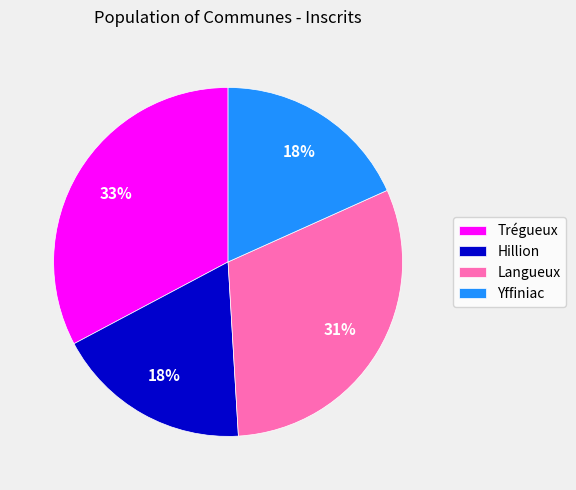

Which has a higher value, Langueux or Hillion?

Langueux